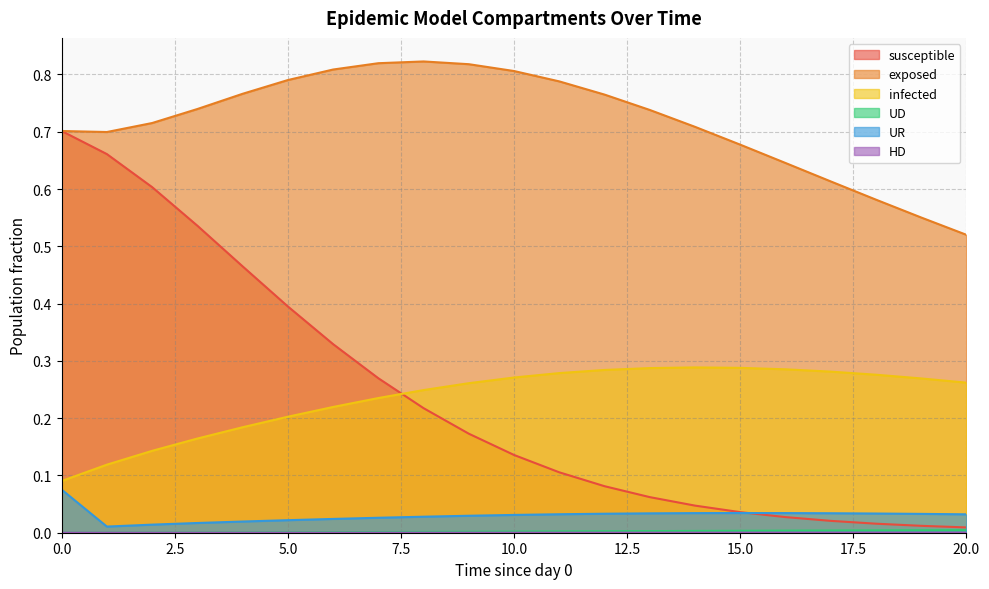

Which series has the largest range (max minus min)?

susceptible